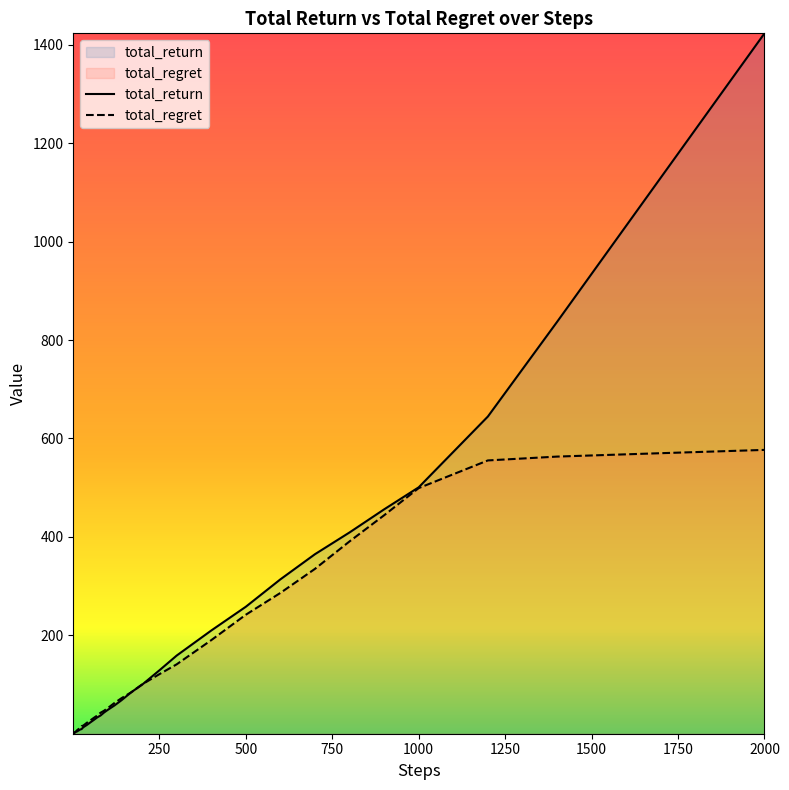

True or false: total_return has more than 2 interior local peaks.

False